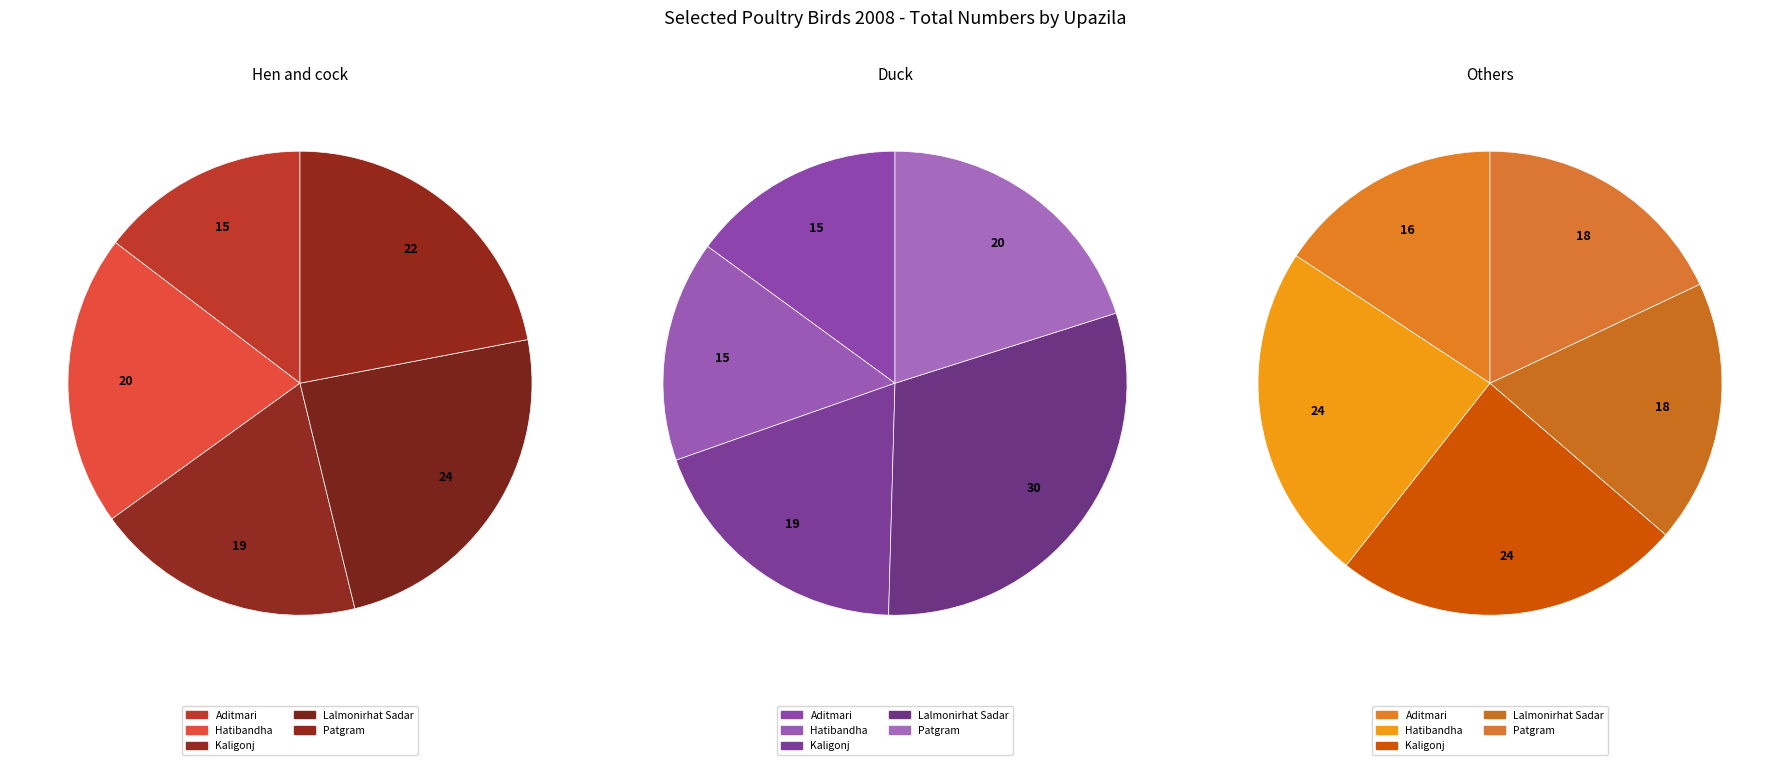

To the nearest percent, what is the average slice percentage?

20%